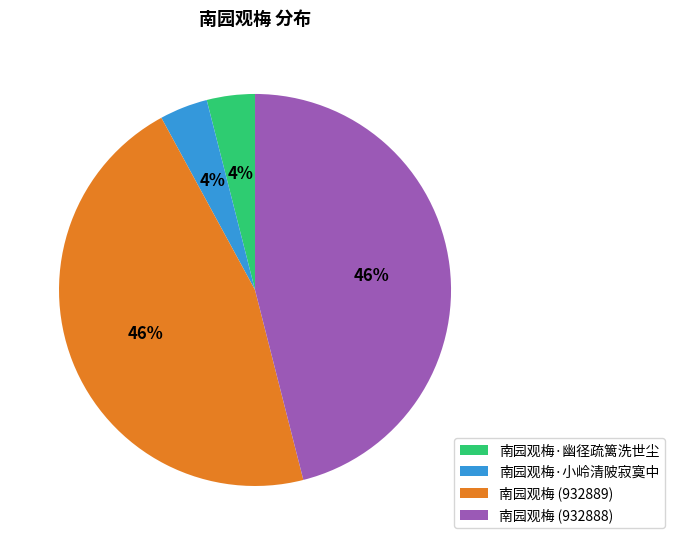

How many segments does this pie chart have?

4